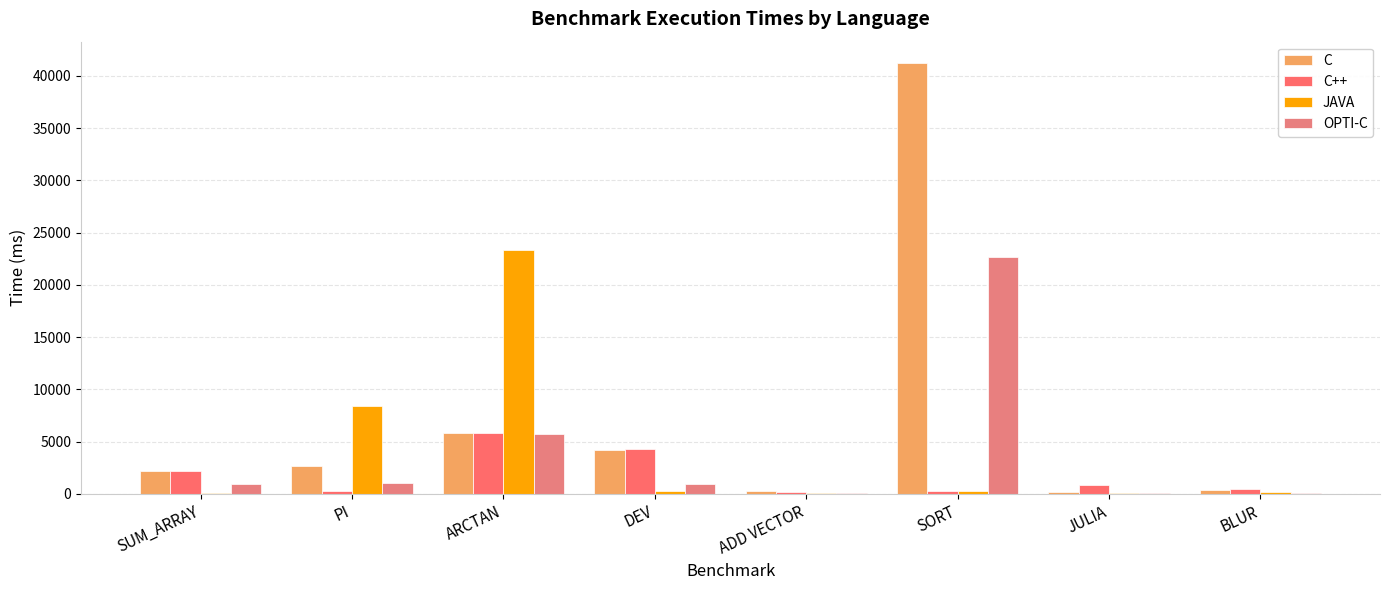

What is the value of the C++ bar at the 4th from the left?

4275.5